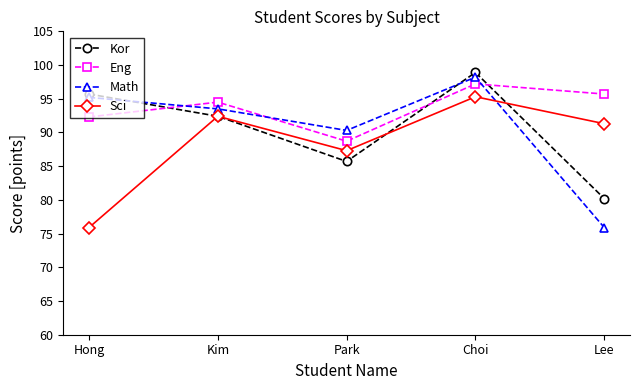

Reading left to right, transcribe all the data shown in this chart.

Kor: Hong=95.7	Kim=92.4	Park=85.7	Choi=98.9	Lee=80.2
Eng: Hong=92.3	Kim=94.5	Park=88.7	Choi=97.2	Lee=95.7
Math: Hong=95.2	Kim=93.5	Park=90.3	Choi=98.2	Lee=75.9
Sci: Hong=75.9	Kim=92.4	Park=87.3	Choi=95.3	Lee=91.3